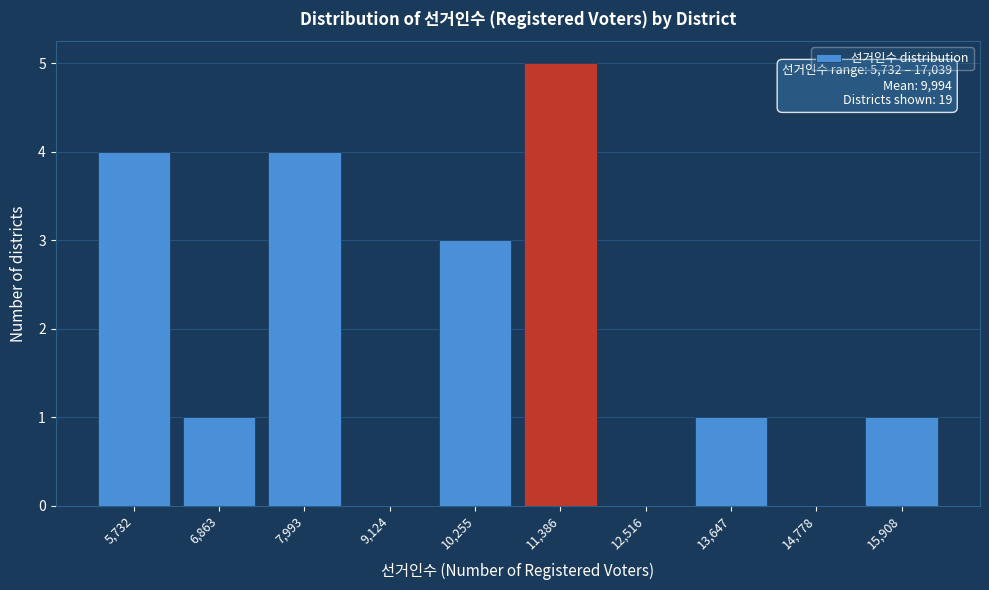

Reading left to right, list all the values displayed in this chart.

5,732=4	6,863=1	7,993=4	9,124=0	10,255=3	11,386=5	12,516=0	13,647=1	14,778=0	15,908=1